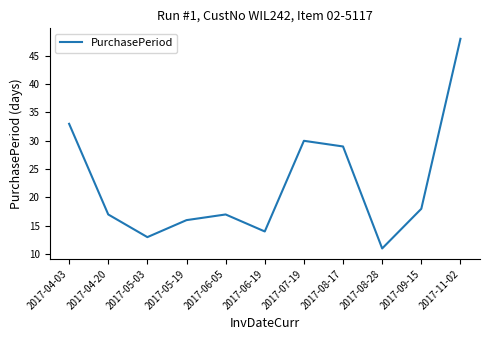

The chart shows a value of 20 at 2017-05-03. True or false?

False